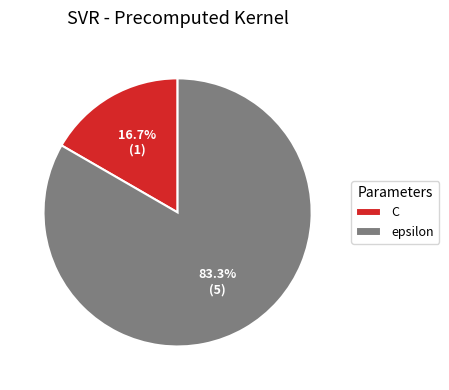

Is there a majority slice in this chart?

Yes